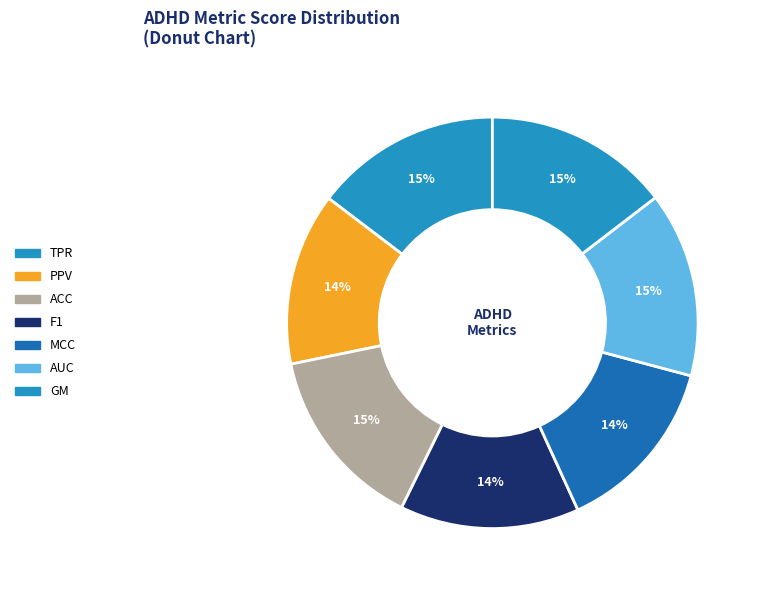

What percentage is the TPR slice, to the nearest percent?

15%